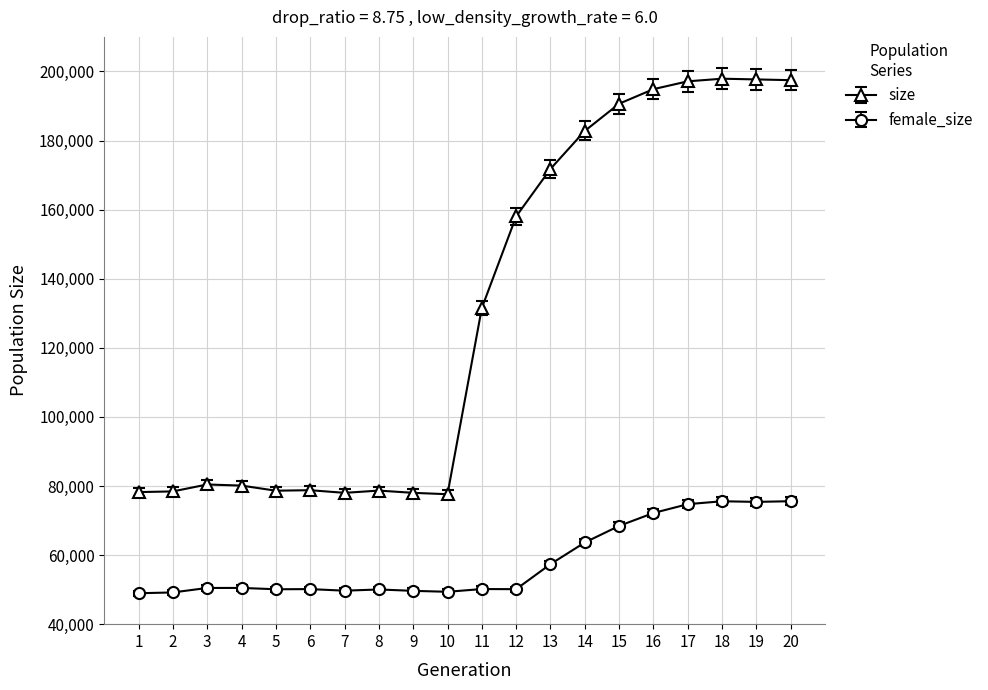

True or false: size has more than 2 interior local peaks.

True